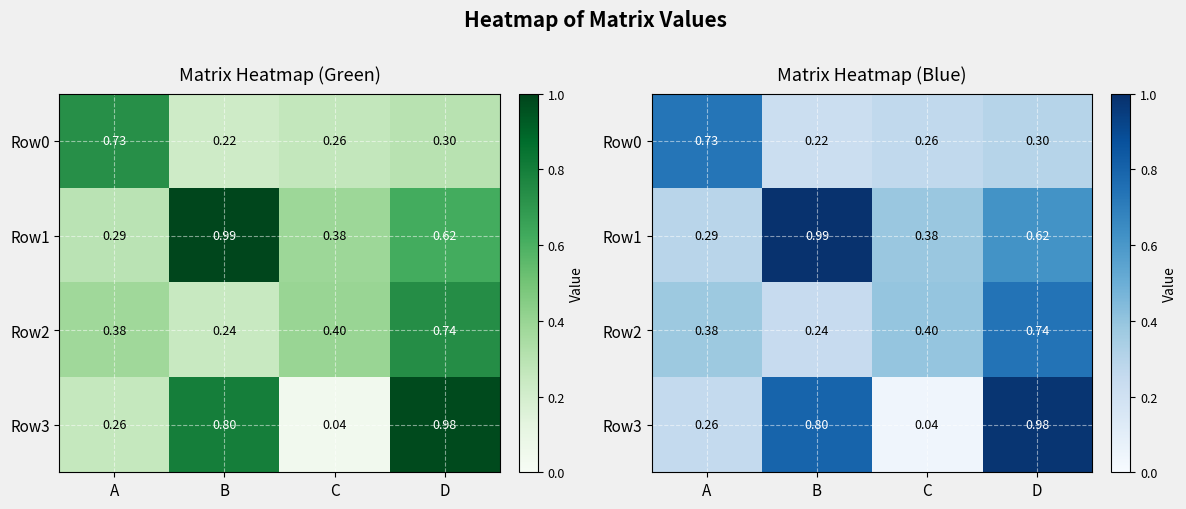

Rank the series by their average value, from highest to lowest.

Row1, Row3, Row2, Row0